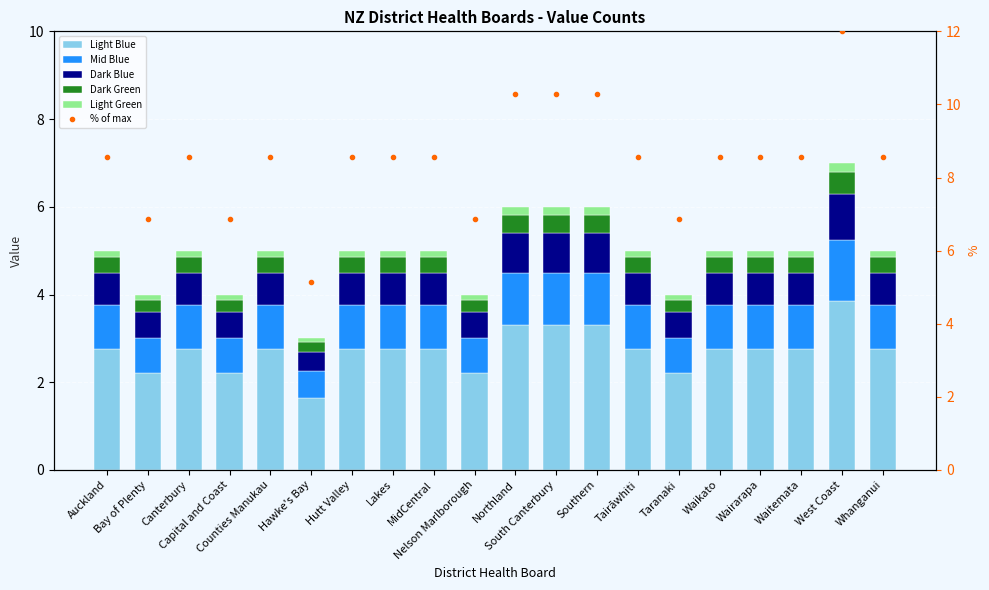

At how many categories does at least one series exceed 11?

1